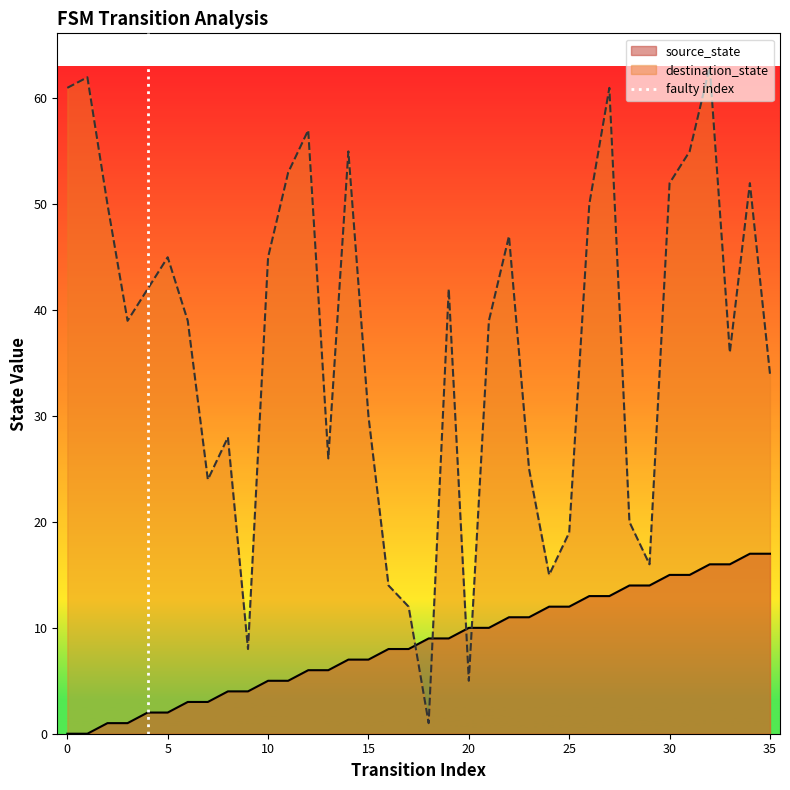

The value of destination_state at 35 is 34. True or false?

True